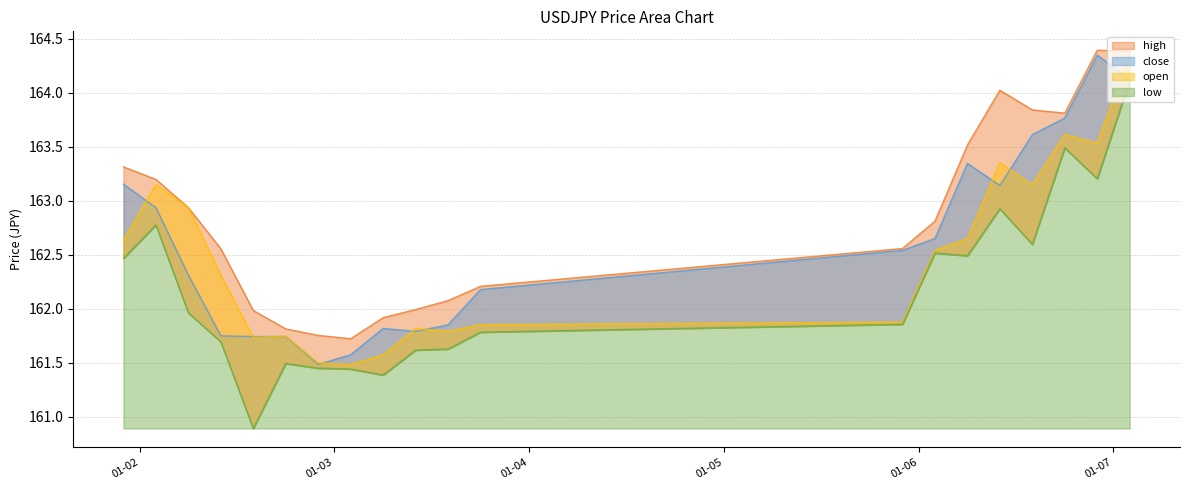

In close, how many points are higher than both neighbors (excluding endpoints)?

4